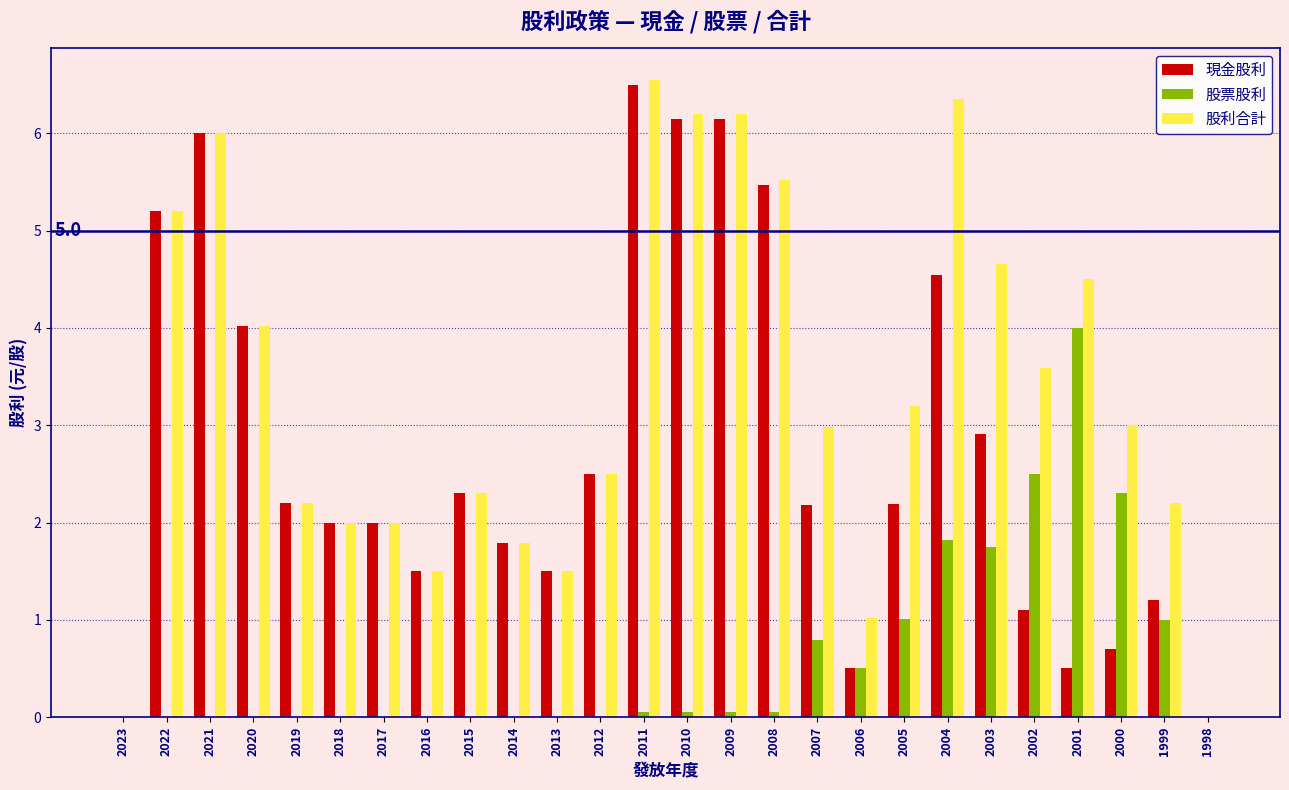

Which series has the largest total across all categories?

股利合計